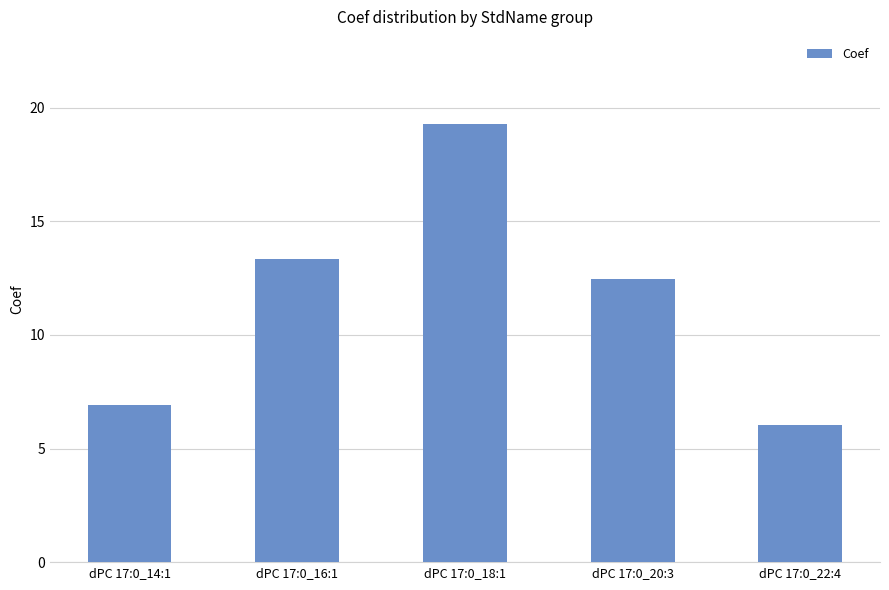

Which category has the highest value across all series?

dPC 17:0_18:1